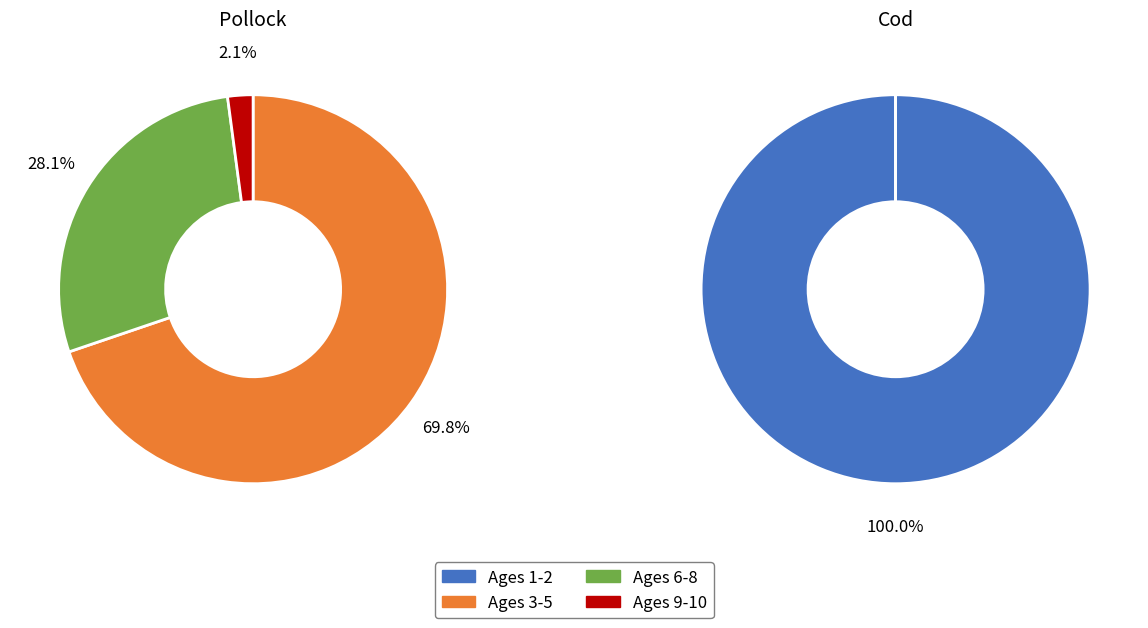

Count the number of slices in the pie.

3